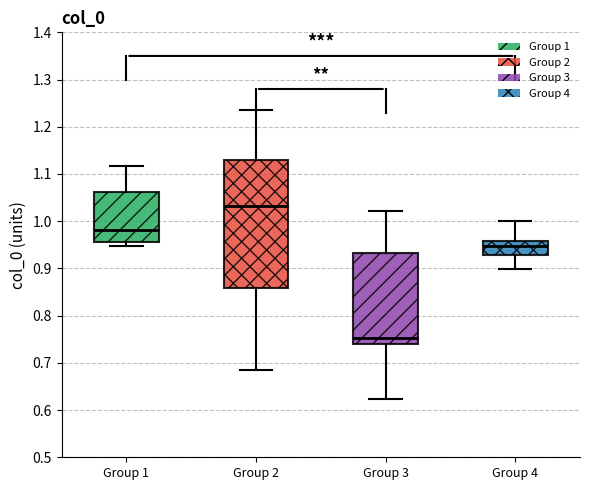

Which box is the tallest, from its lower edge to its upper edge?

Group 2